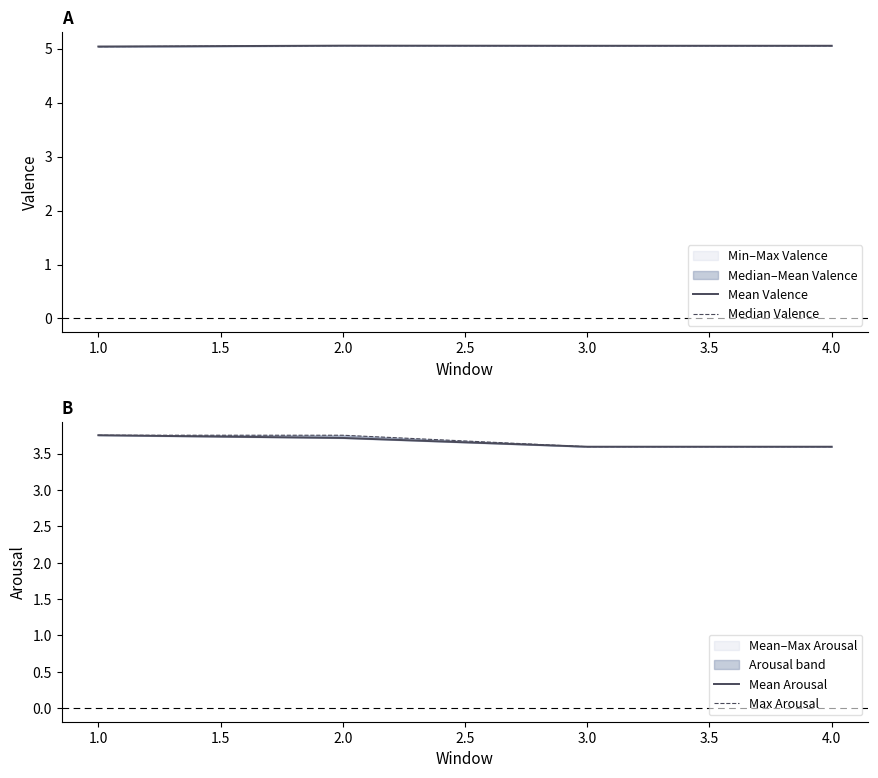

Count the Mean Valence values in the range 5 to 6.

4